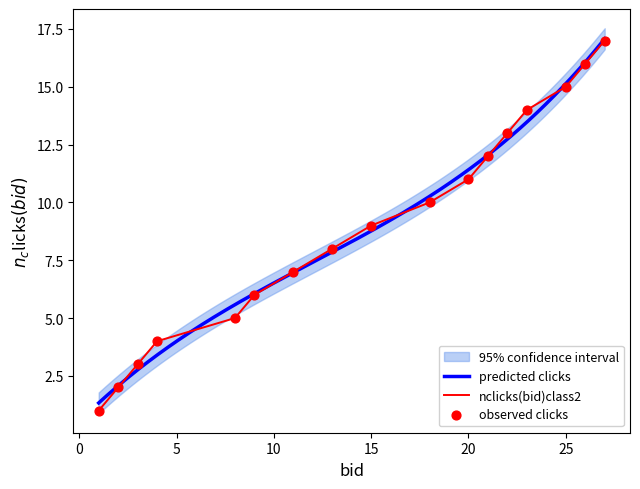

True or false: nclicks(bid)class2 has a value of 15 at 15.

False